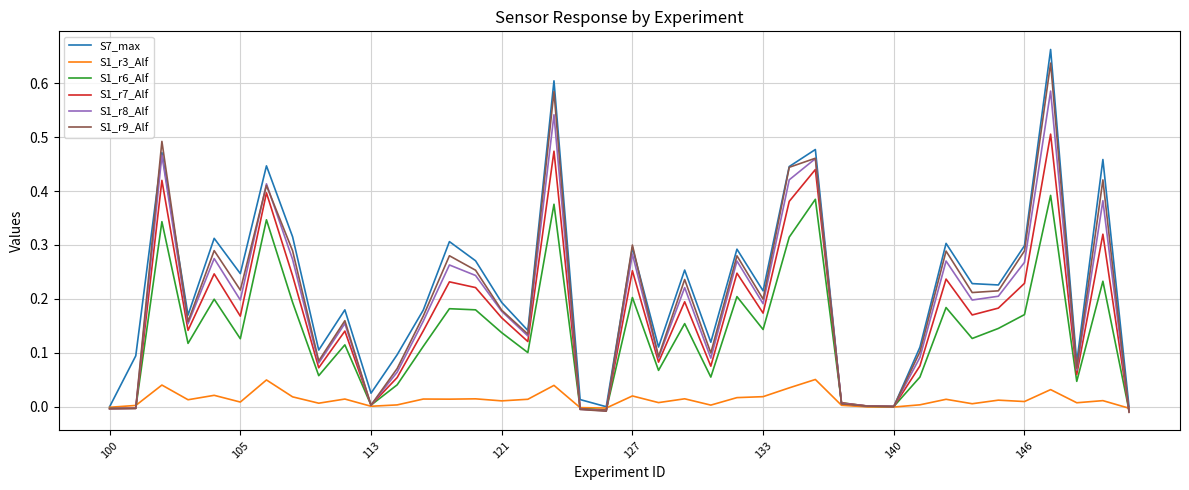

Which series has the largest range (max minus min)?

S7_max